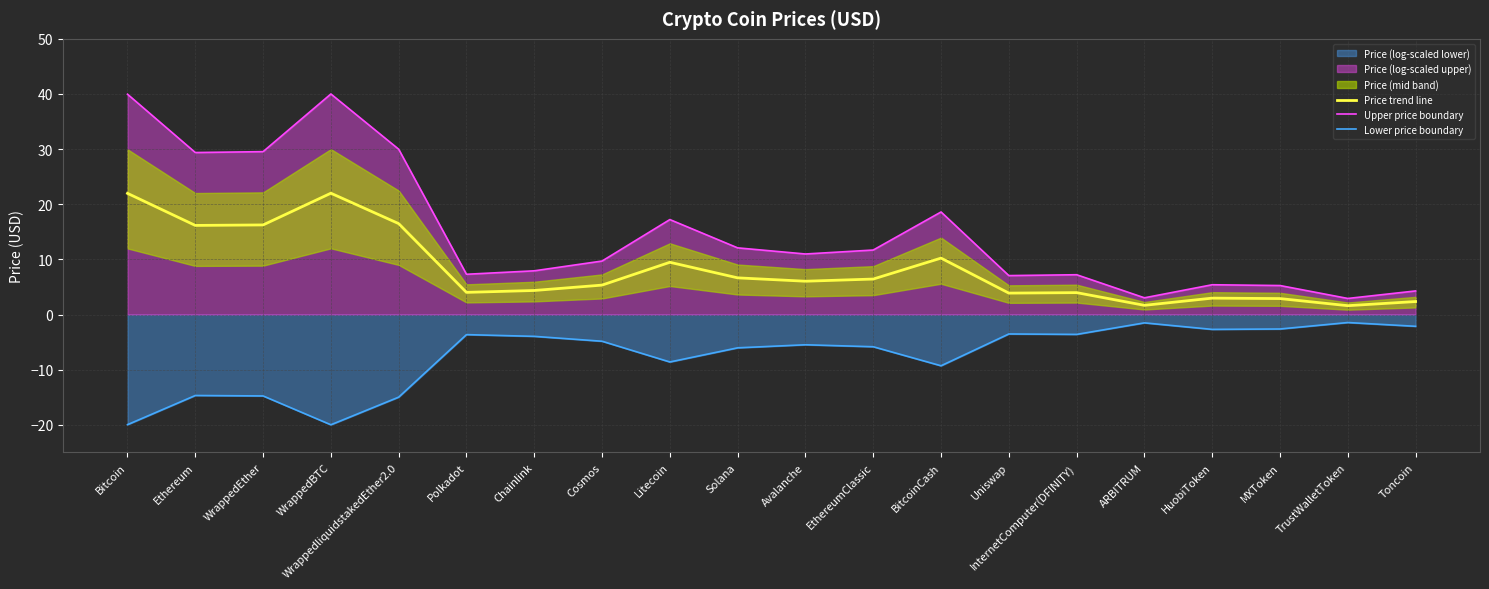

What is the label of the 18th point from the right?

WrappedEther